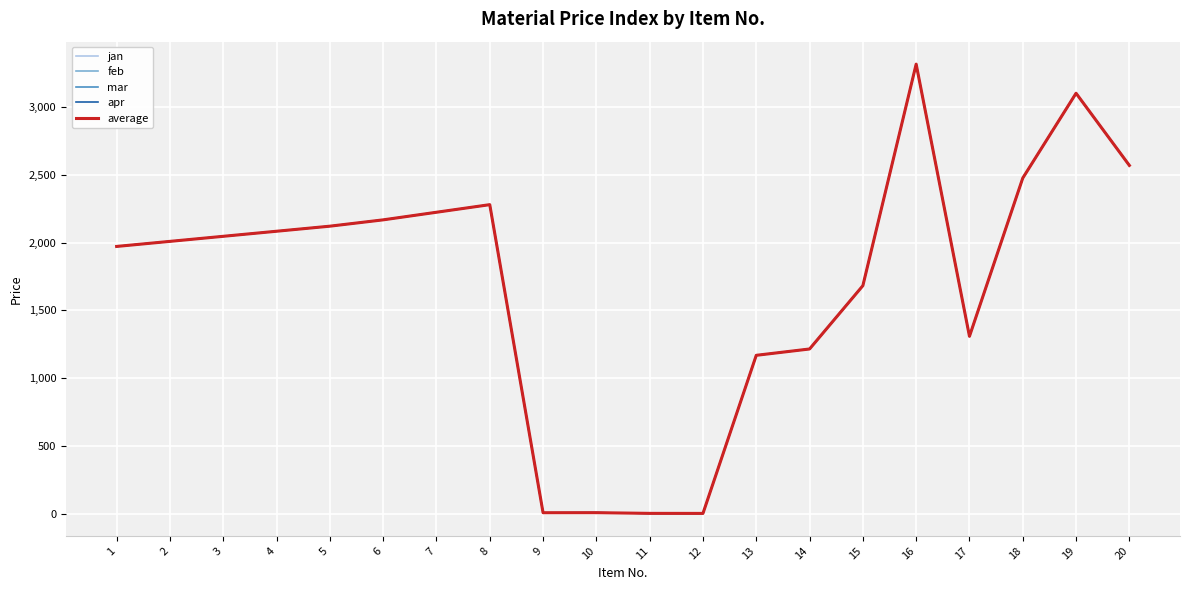

What is the difference between the second highest and second lowest values in the feb series?

3101.4